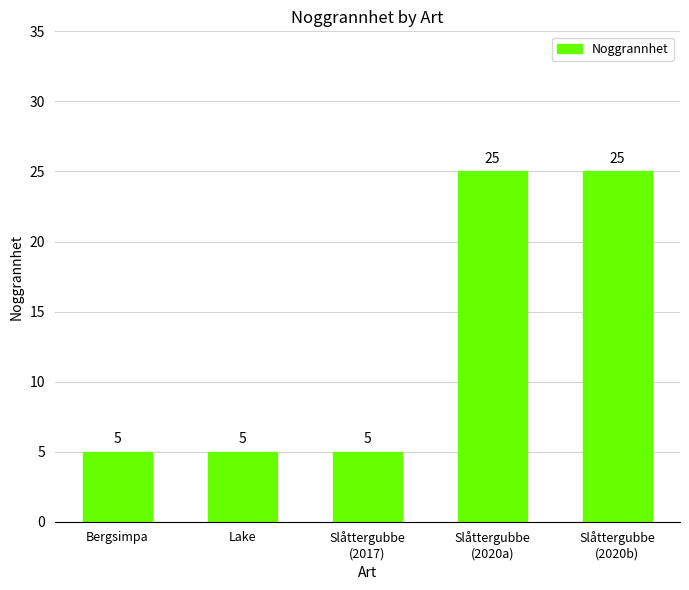

What is the average value?

13